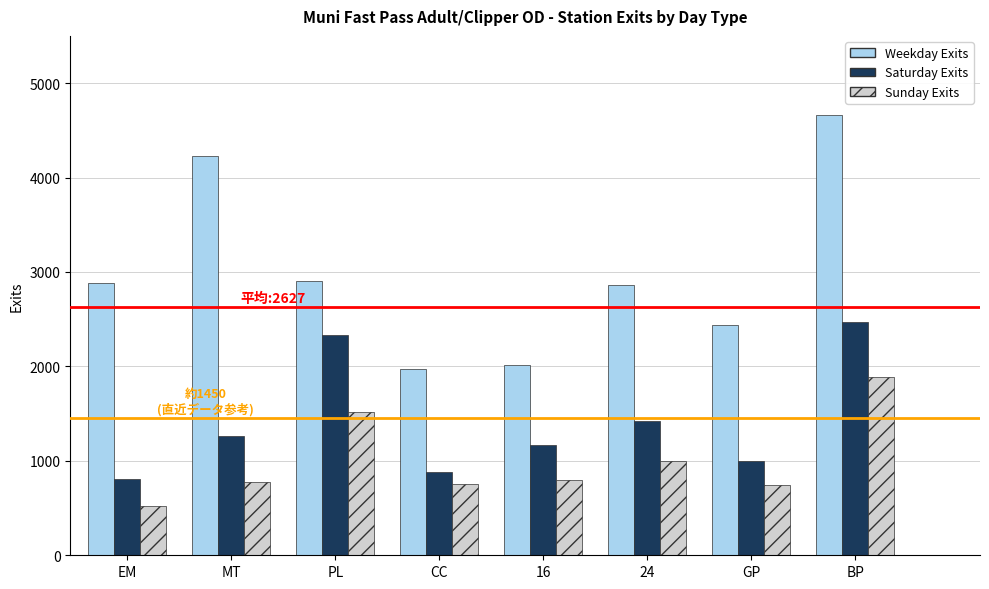

At which category is the sum across all series the highest?

BP